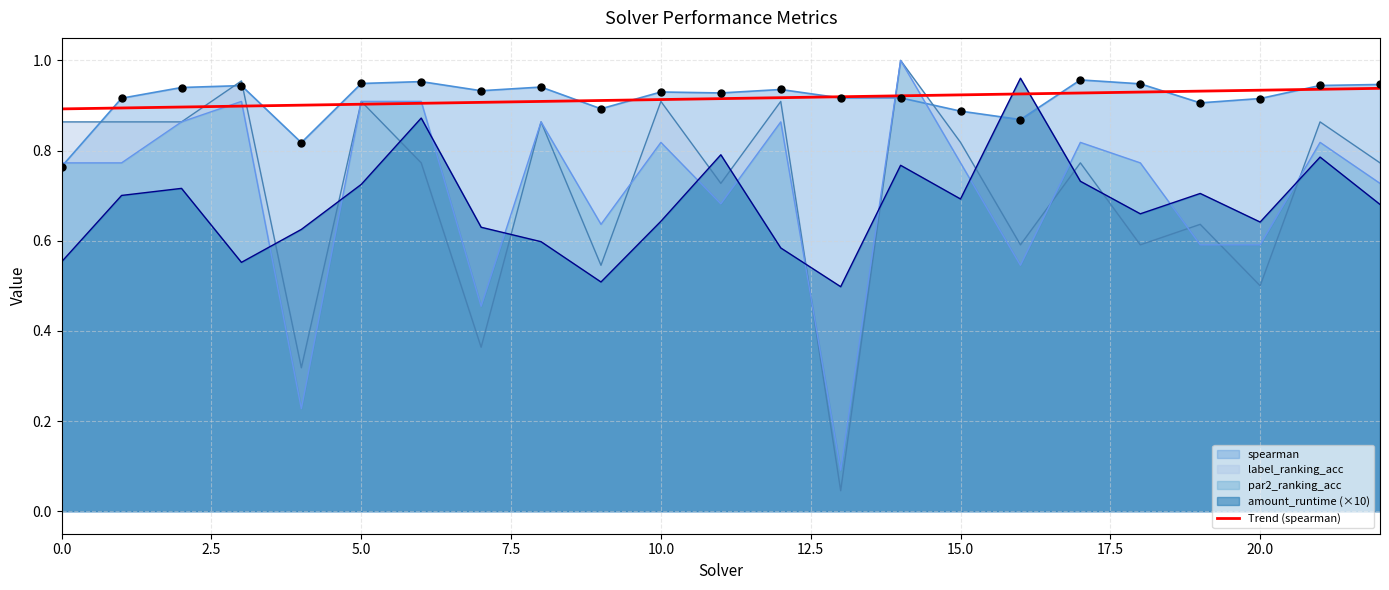

Which series has the widest spread of values?

label_ranking_acc